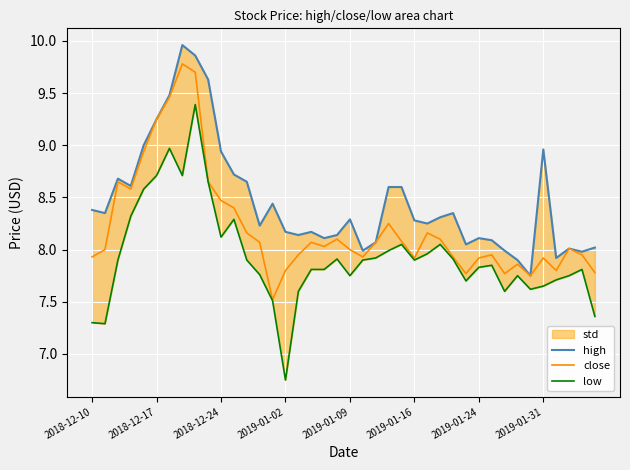

How many data points in high are above 8?

34